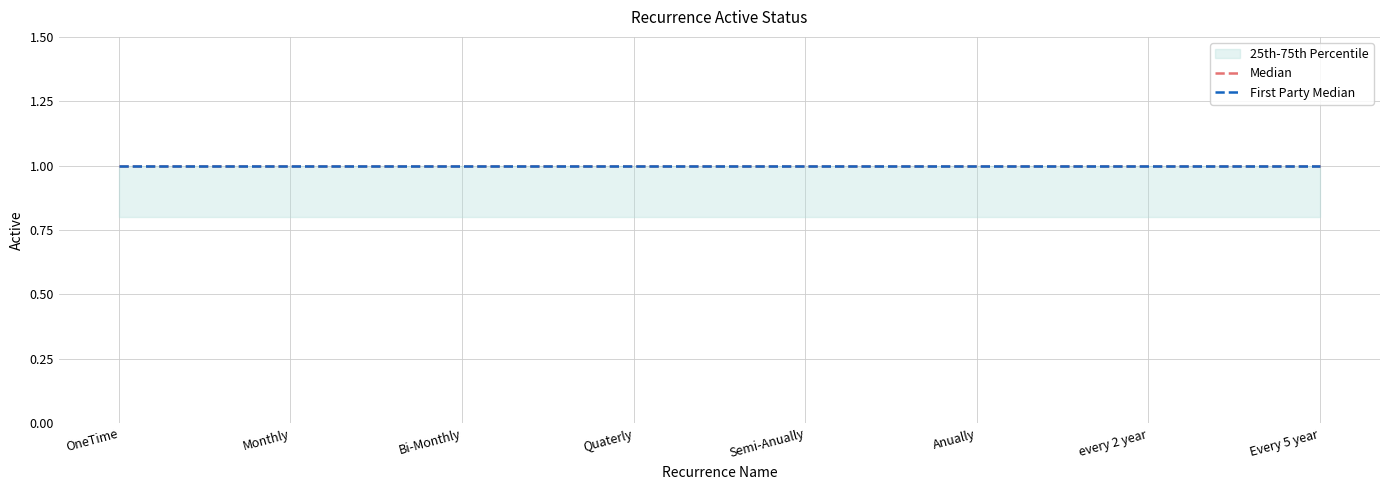

Rank the categories by 25th-75th Percentile upper value from lowest to highest.

OneTime, Monthly, Bi-Monthly, Quaterly, Semi-Anually, Anually, every 2 year, Every 5 year